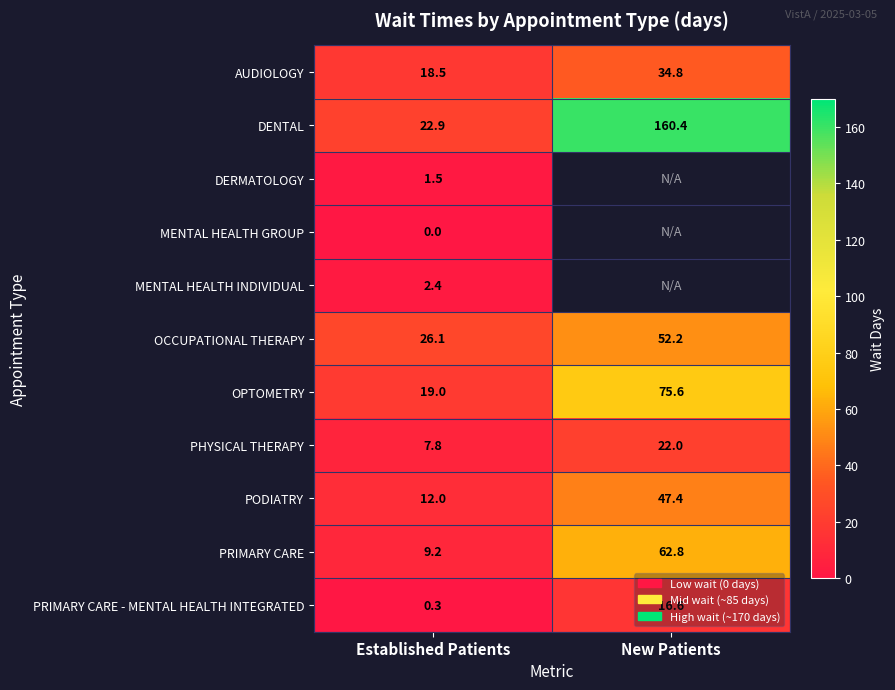

Between New Patients and Established Patients, which is larger?

New Patients